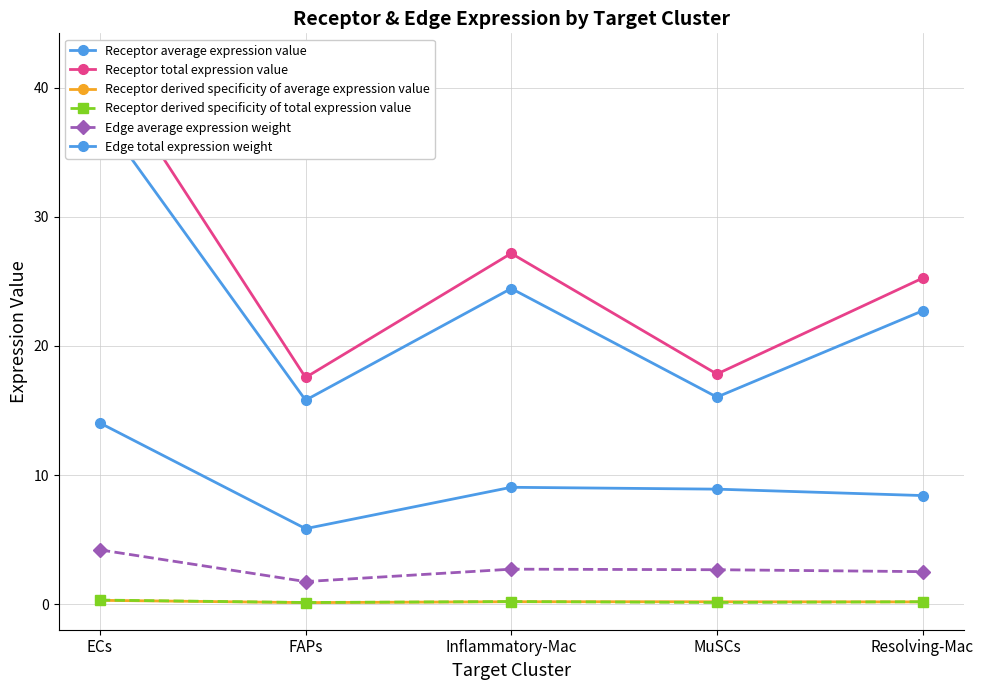

What is the lowest value of the Receptor average expression value series?

5.9